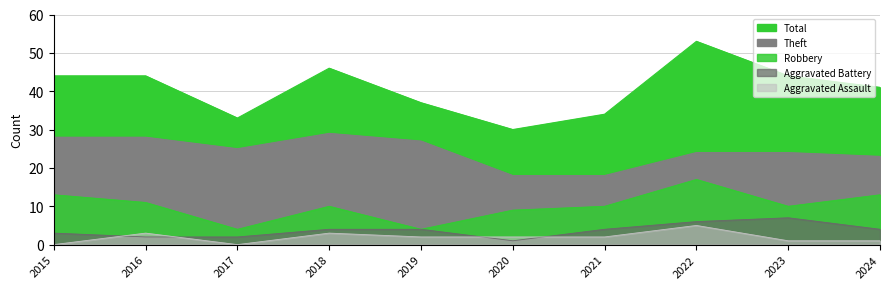

Reading left to right, extract all data points from this chart.

Total: 44	44	33	46	37	30	34	53	44	41
Theft: 28	28	25	29	27	18	18	24	24	23
Robbery: 13	11	4	10	4	9	10	17	10	13
Aggravated Battery: 3	2	2	4	4	1	4	6	7	4
Aggravated Assault: 0	3	0	3	2	2	2	5	1	1